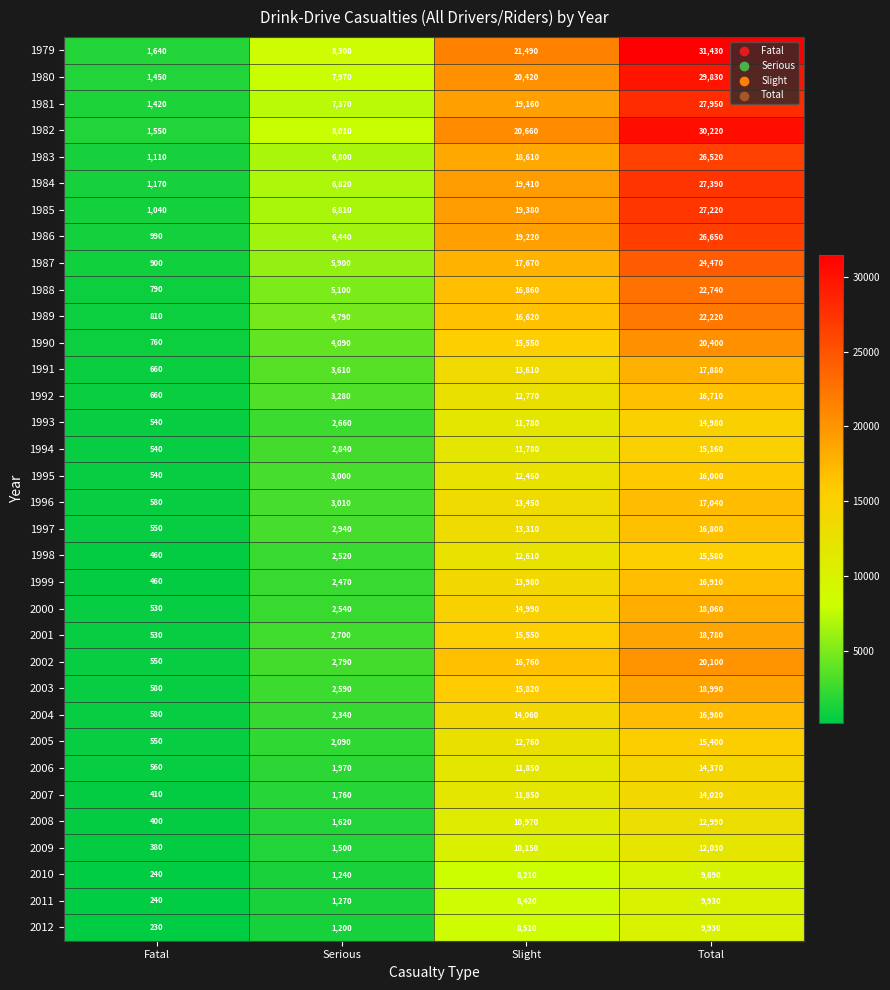

At which label does 2001 reach its minimum?

Fatal